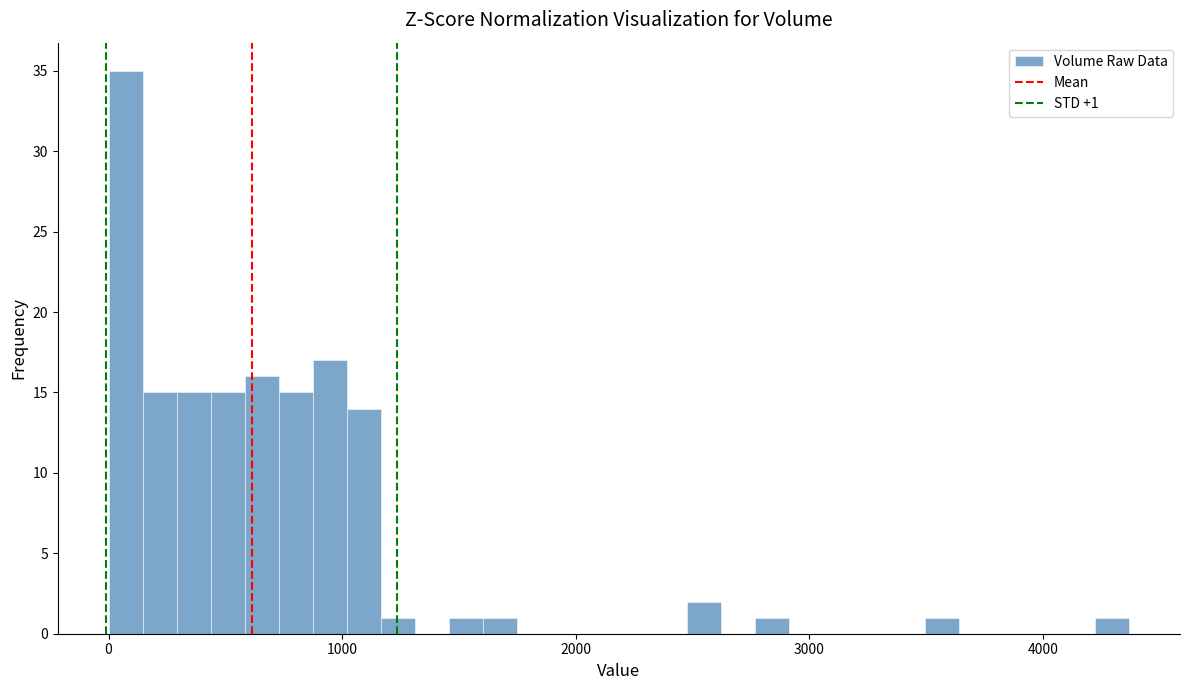

Around what value on the x-axis is the tallest bar? Give the approximate position of its centre, as read against the axis.

100